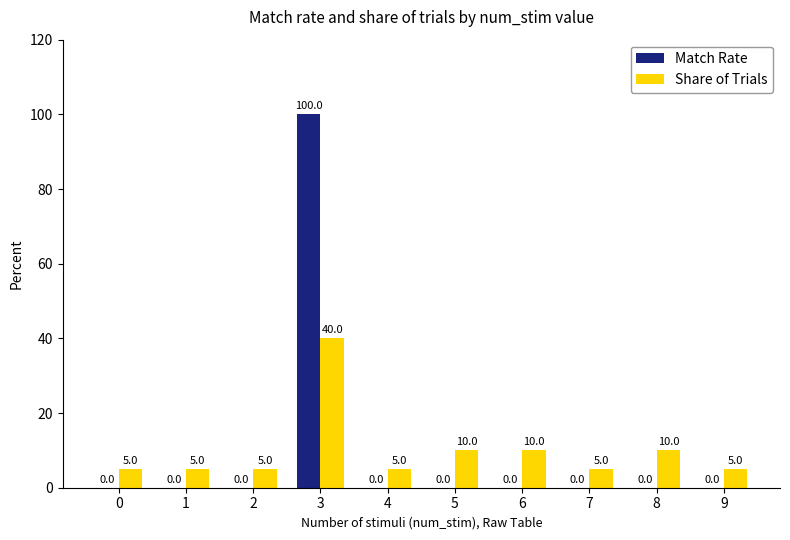

Is the value of Match Rate at 2 greater than the value of Share of Trials at 9?

No